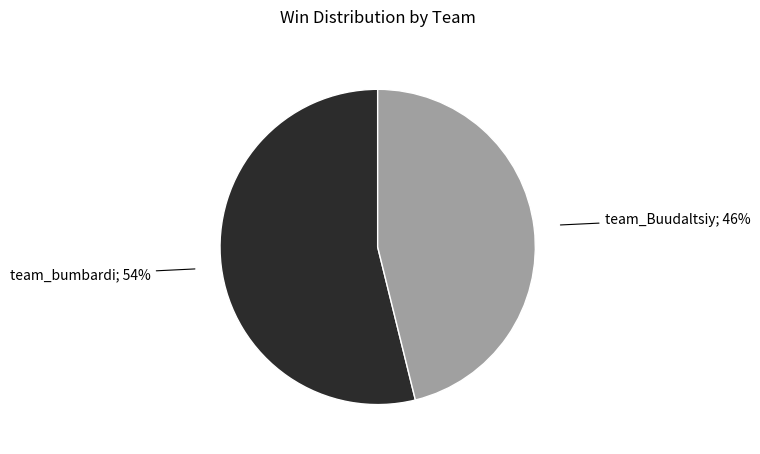

To the nearest percent, what is the average slice percentage?

50%